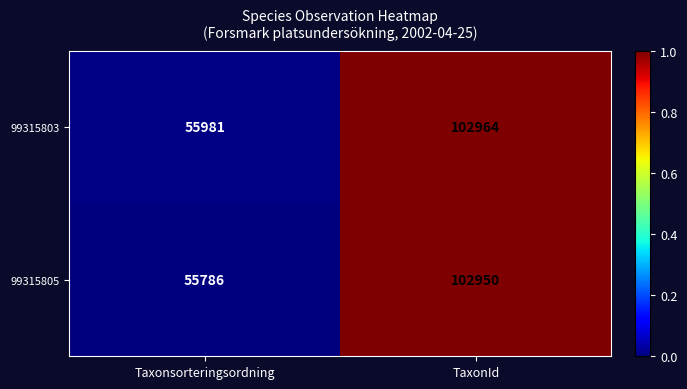

The 99315805 series shows 30784 at Taxonsorteringsordning. True or false?

False